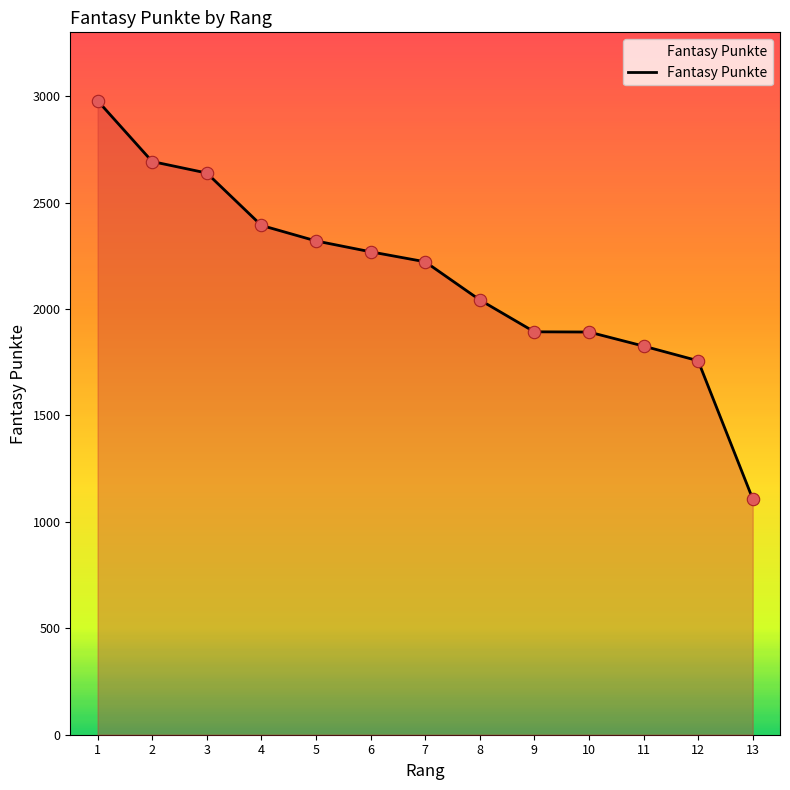

What is the change in value from 3 to 11?

-813